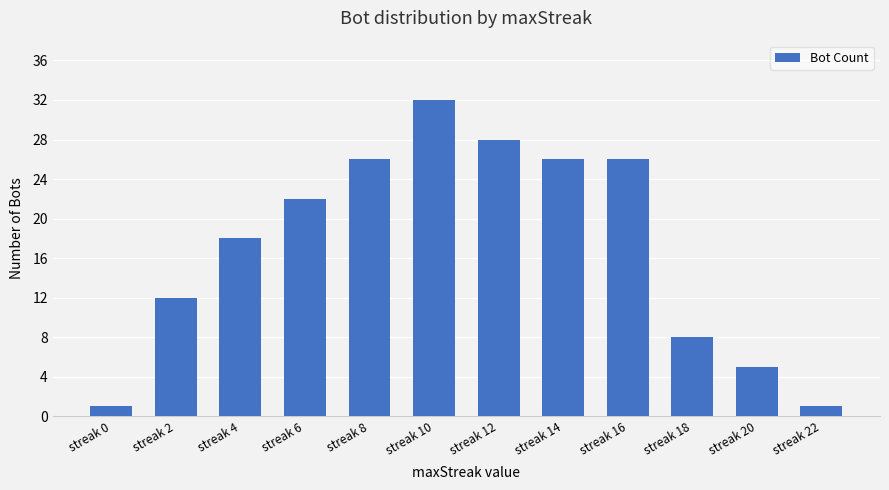

Between streak 2 and streak 8, which is larger?

streak 8